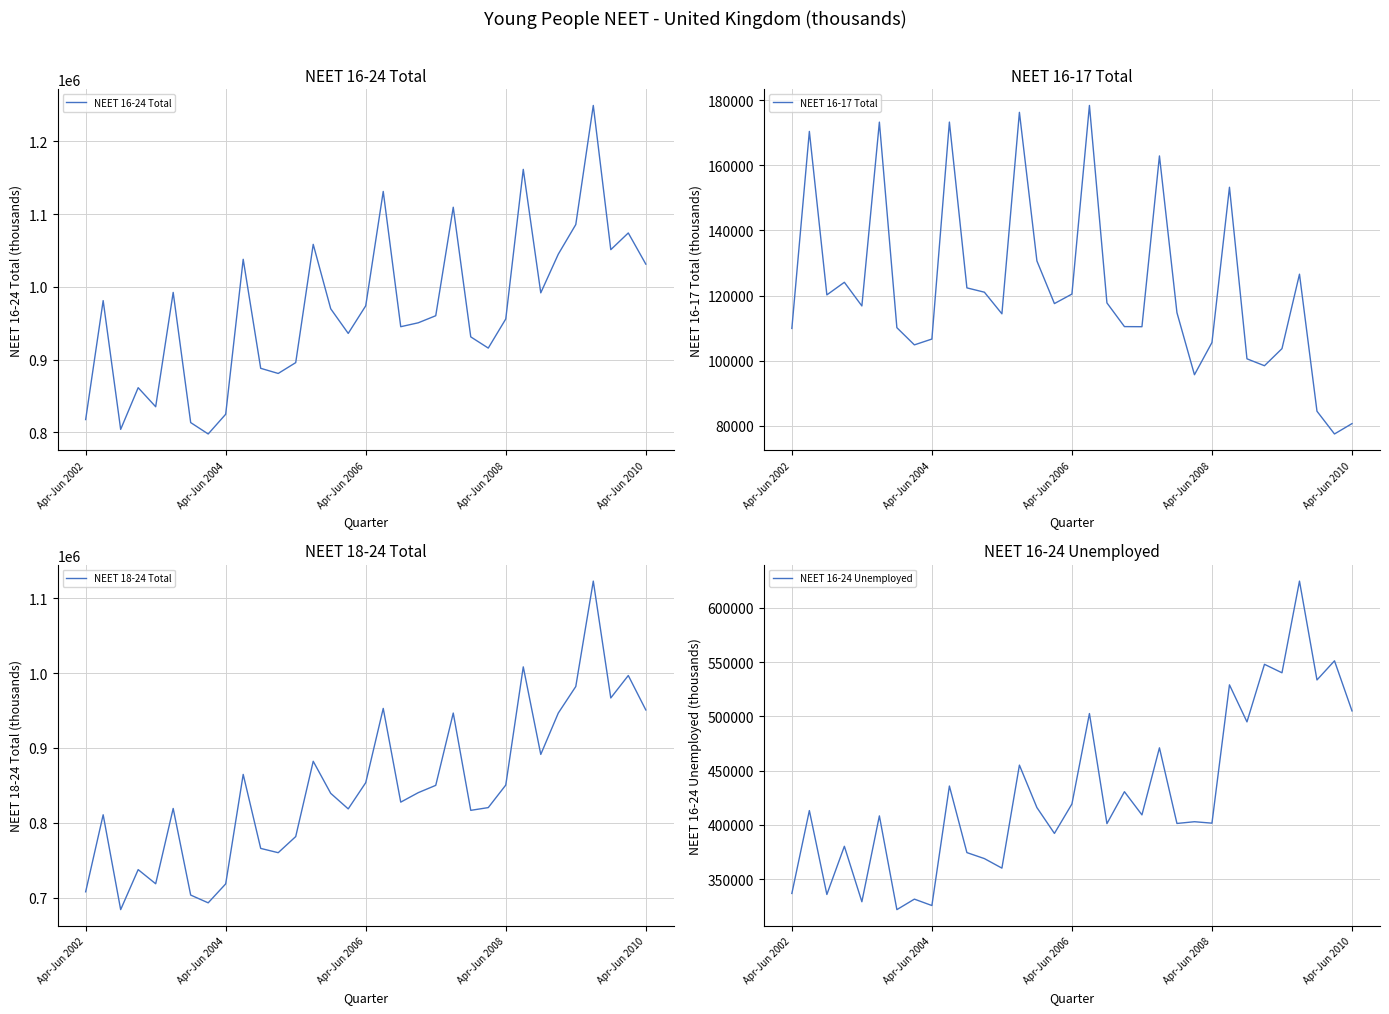

True or false: NEET 16-17 Total has a value of 119061.8 at 31.

False